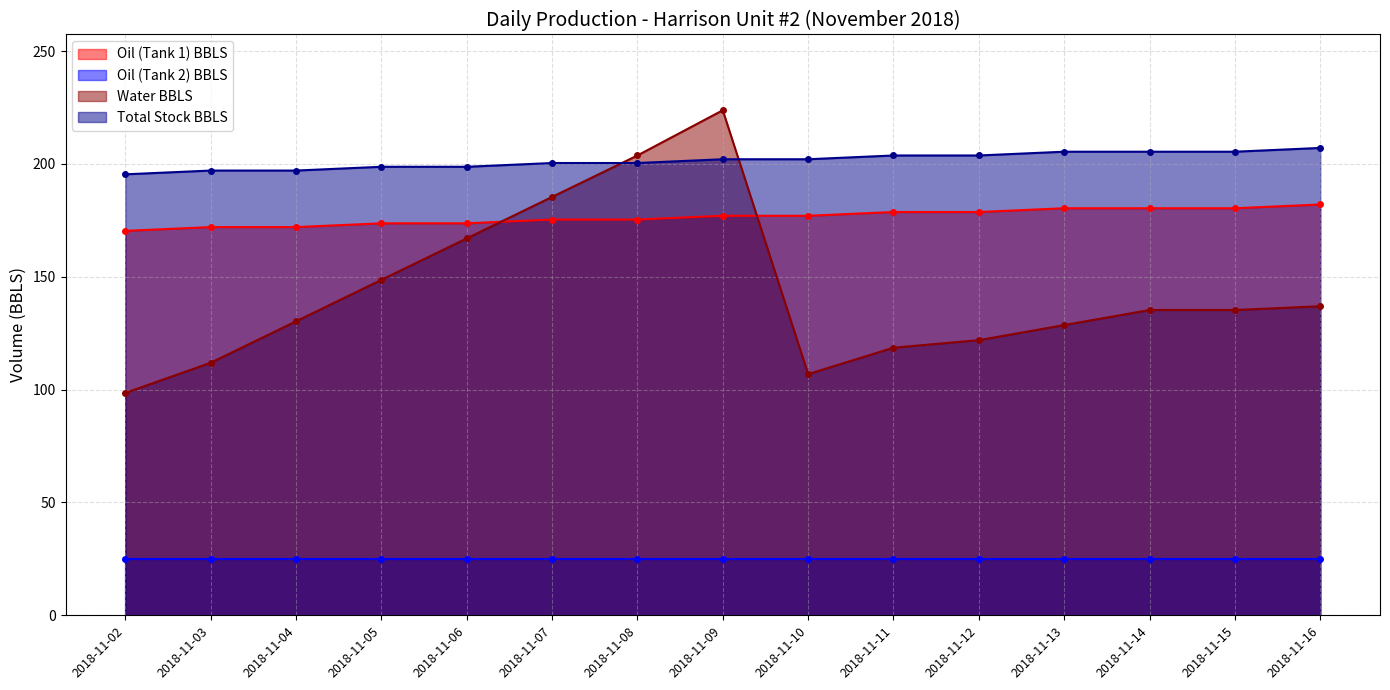

What is the difference between the maximum and minimum values in the Water BBLS series?

125.2